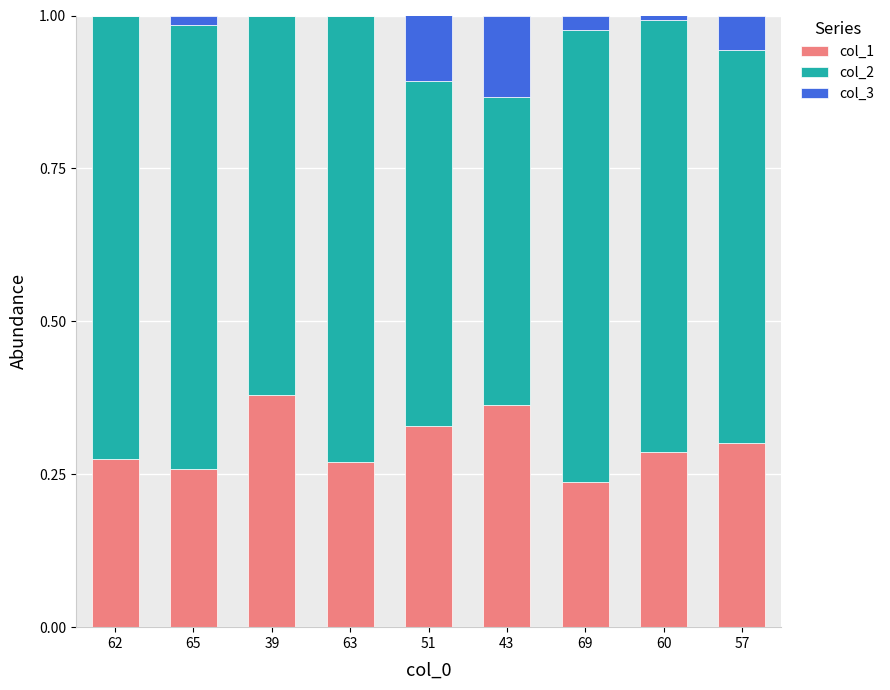

What is the total value across all series at 39?

1.0